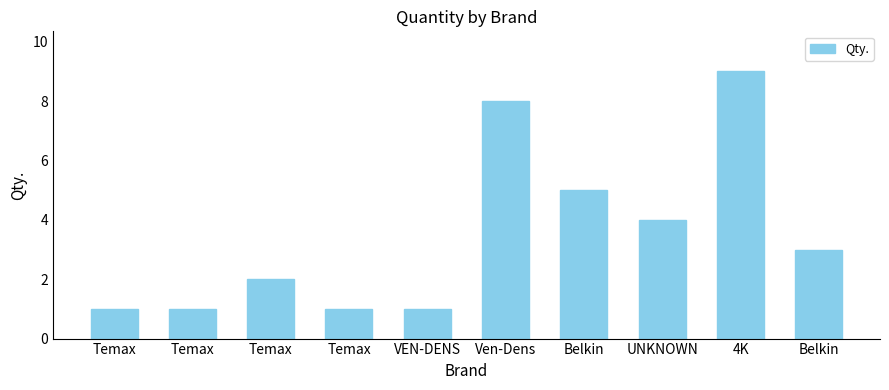

True or false: the data shows 2 at Belkin.

False